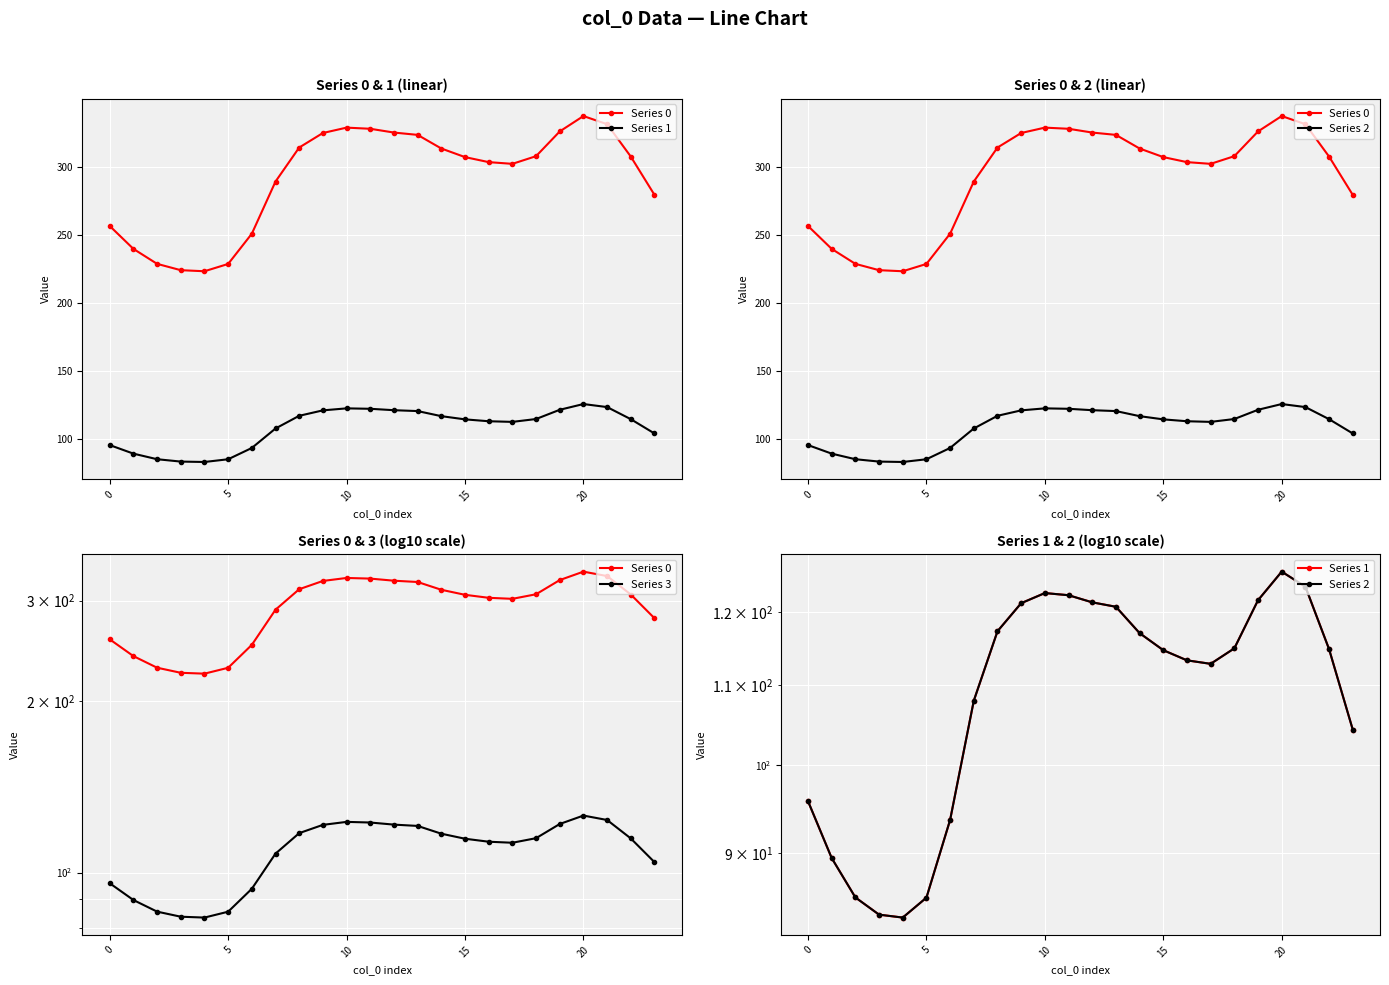

Where is Series 3 nearest to the value 104?

23